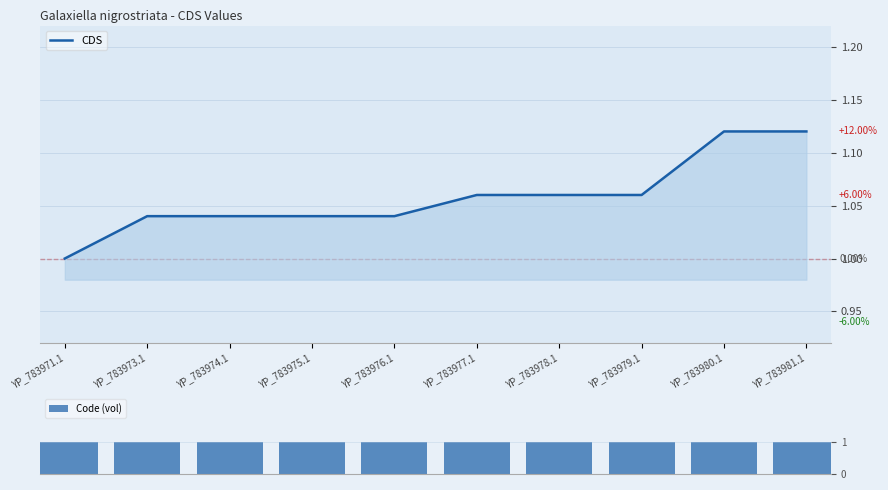

What are all the series names shown in the legend?

CDS, Code (vol)